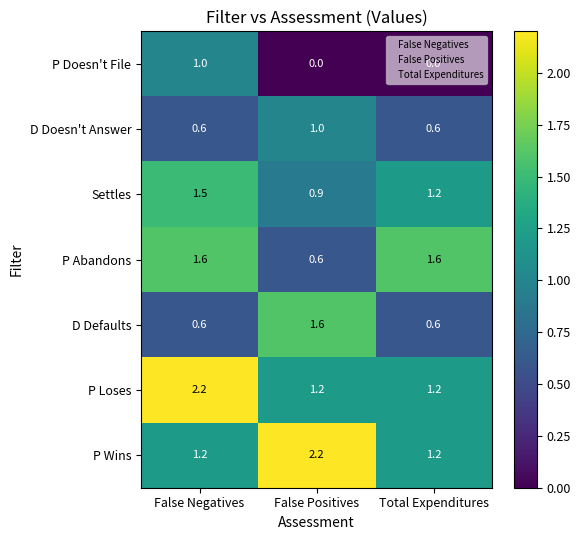

What is the difference between the highest and lowest values at Total Expenditures?

1.6